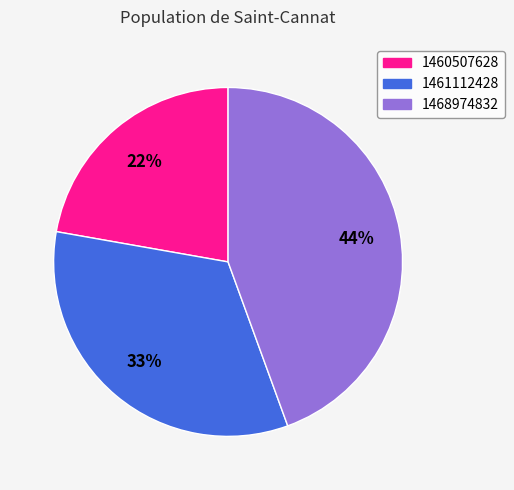

Is the sum of 1461112428 and 1460507628 greater than half?

Yes